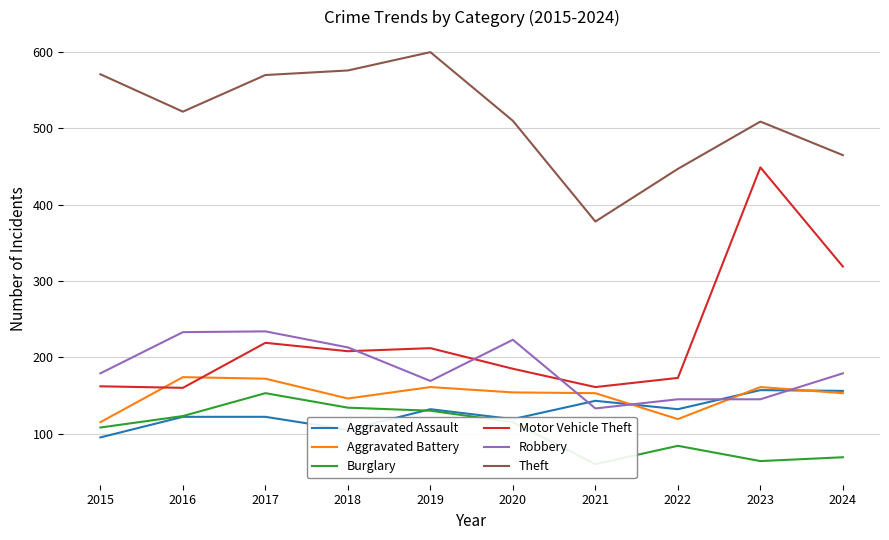

True or false: Motor Vehicle Theft and Burglary cross at least once.

False